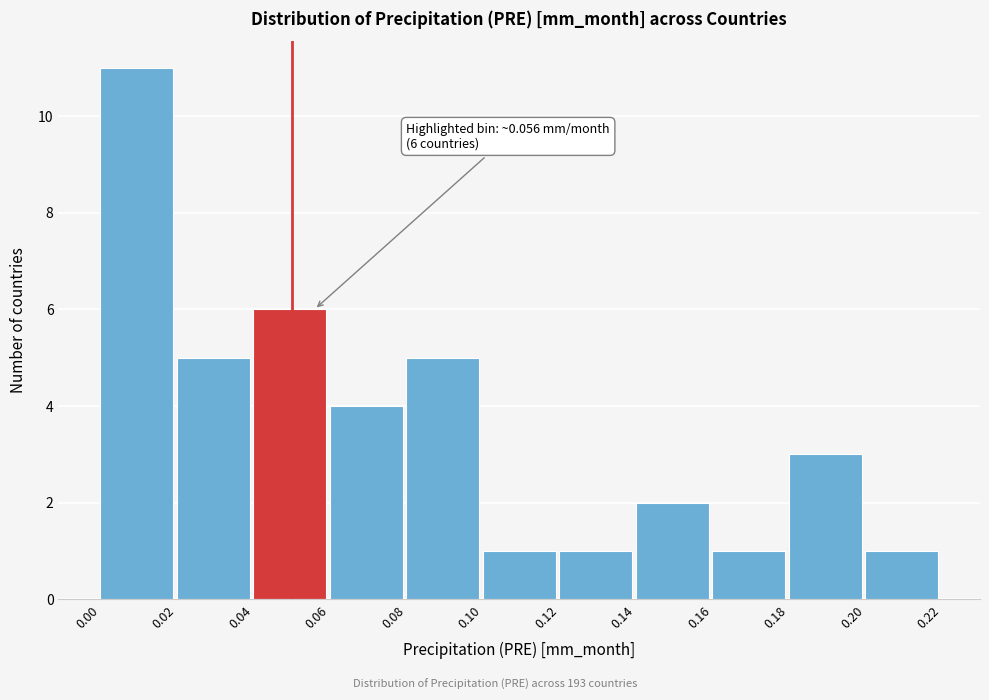

Over which range of the x-axis is the bar tallest?

0.00 to 0.02